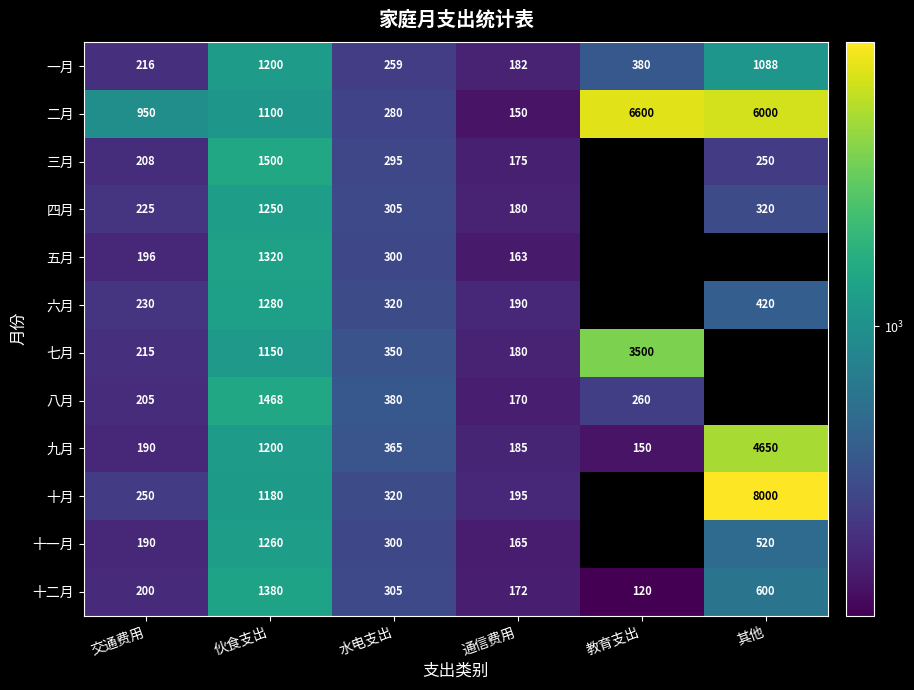

What is the total value across all series at 通信费用?

2107